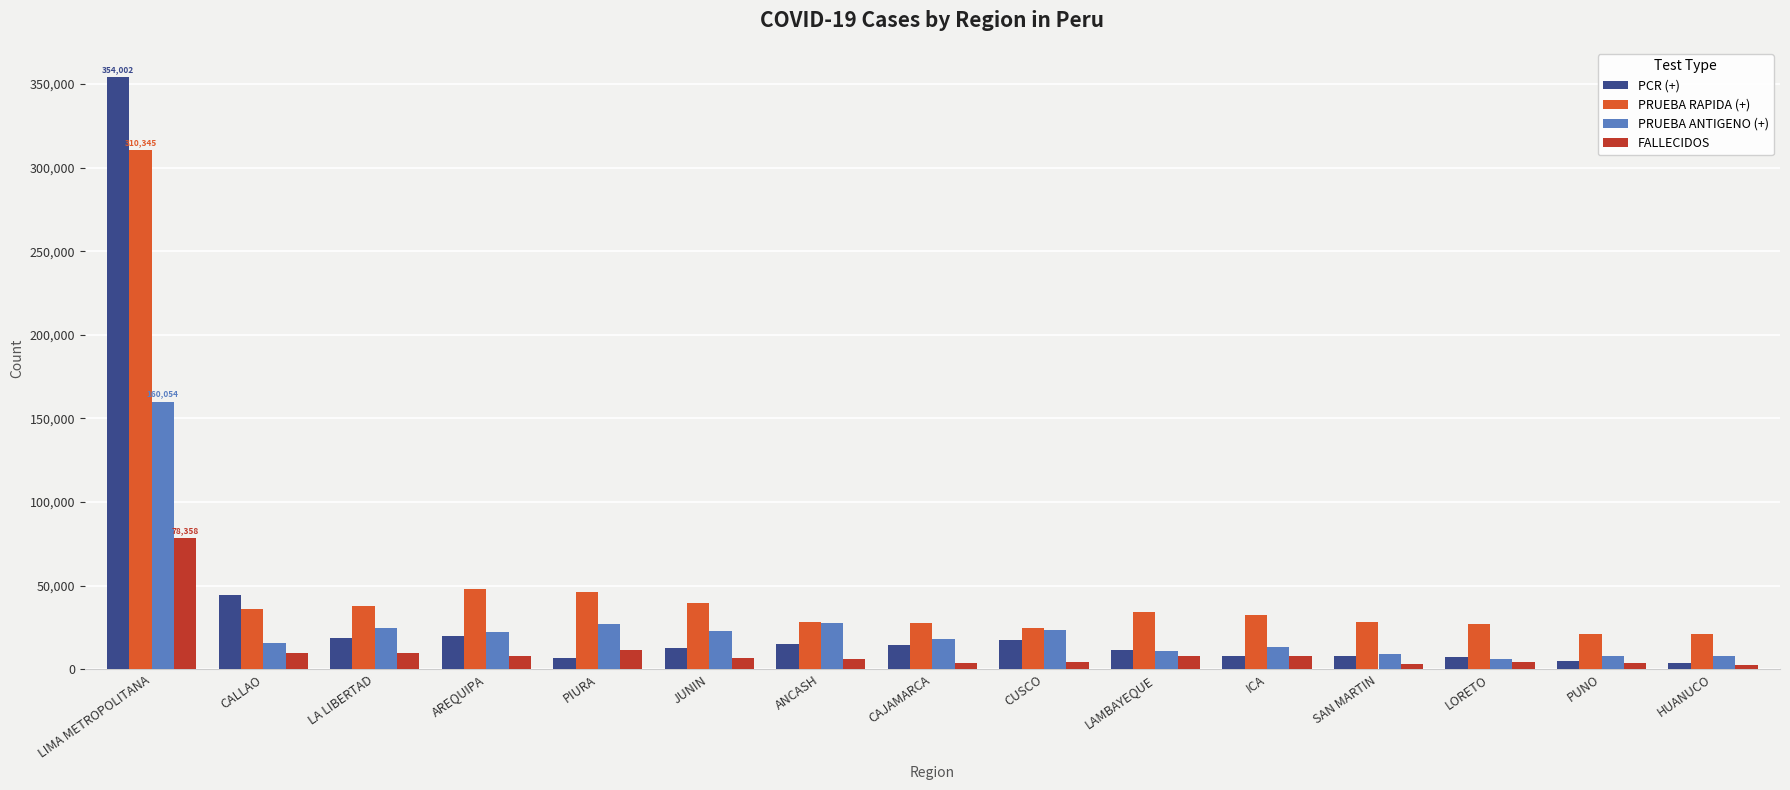

Which series has the largest total across all categories?

PRUEBA RAPIDA (+)